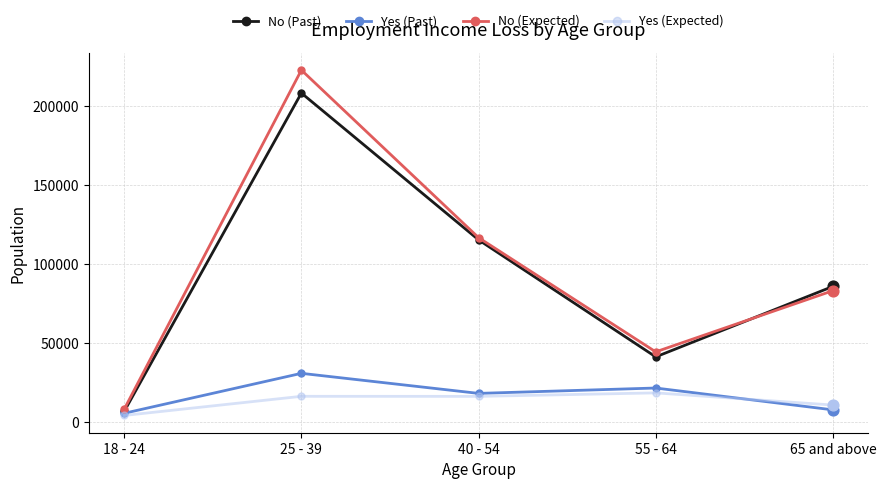

What is the difference between the highest and lowest values at 40 - 54?

100450